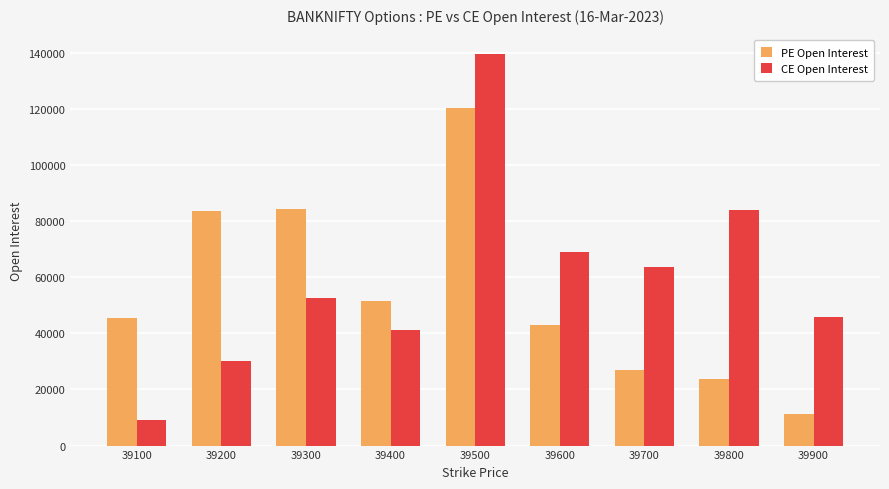

What value does the PE Open Interest series have at 39400?

51683